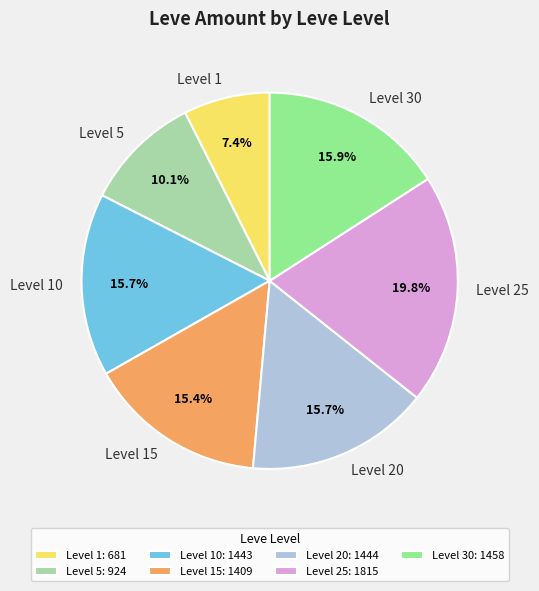

What percentage is NOT represented by Level 20?

84.3%